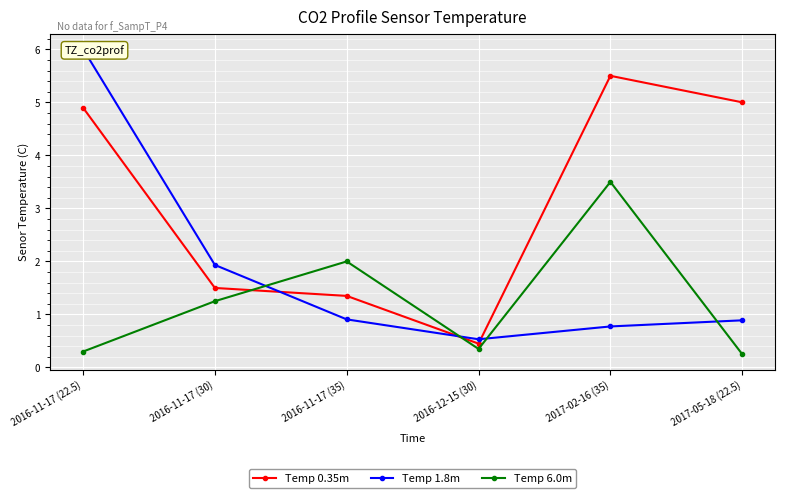

The value of Temp 0.35m at 2017-02-16 (35) is 2.2. True or false?

False